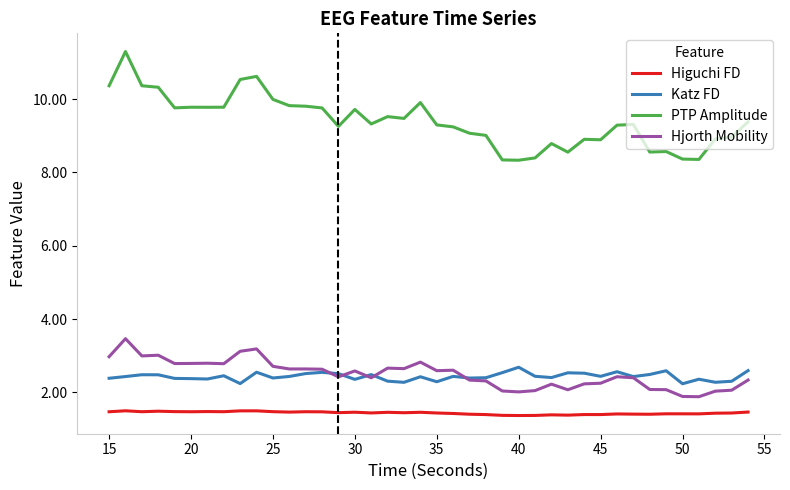

What is the highest value of the Higuchi FD series?

1.5